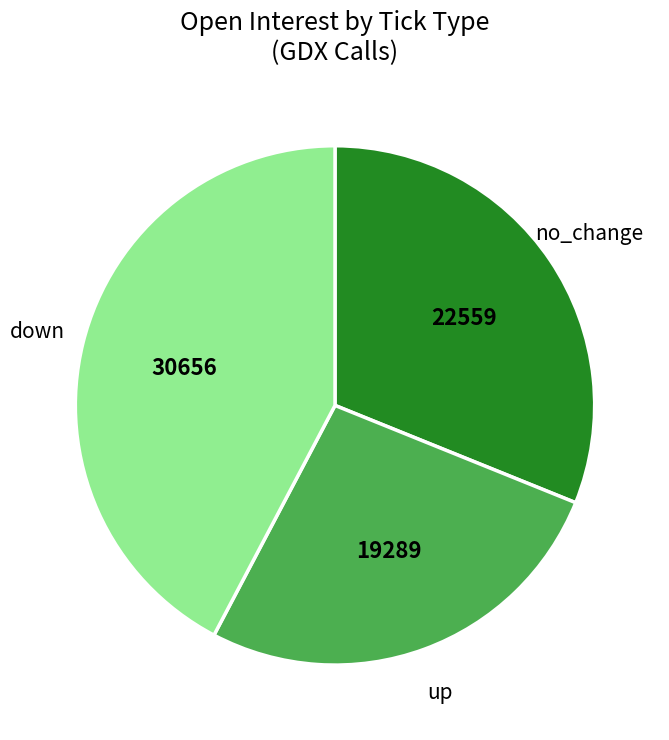

Is there any slice that represents more than half of the pie?

No